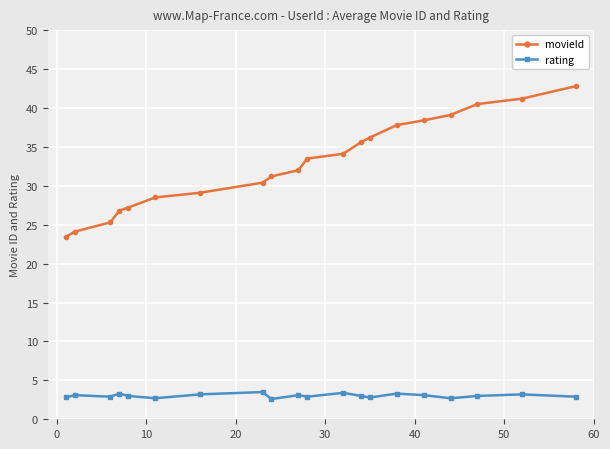

True or false: movieId and rating intersect in this chart.

False